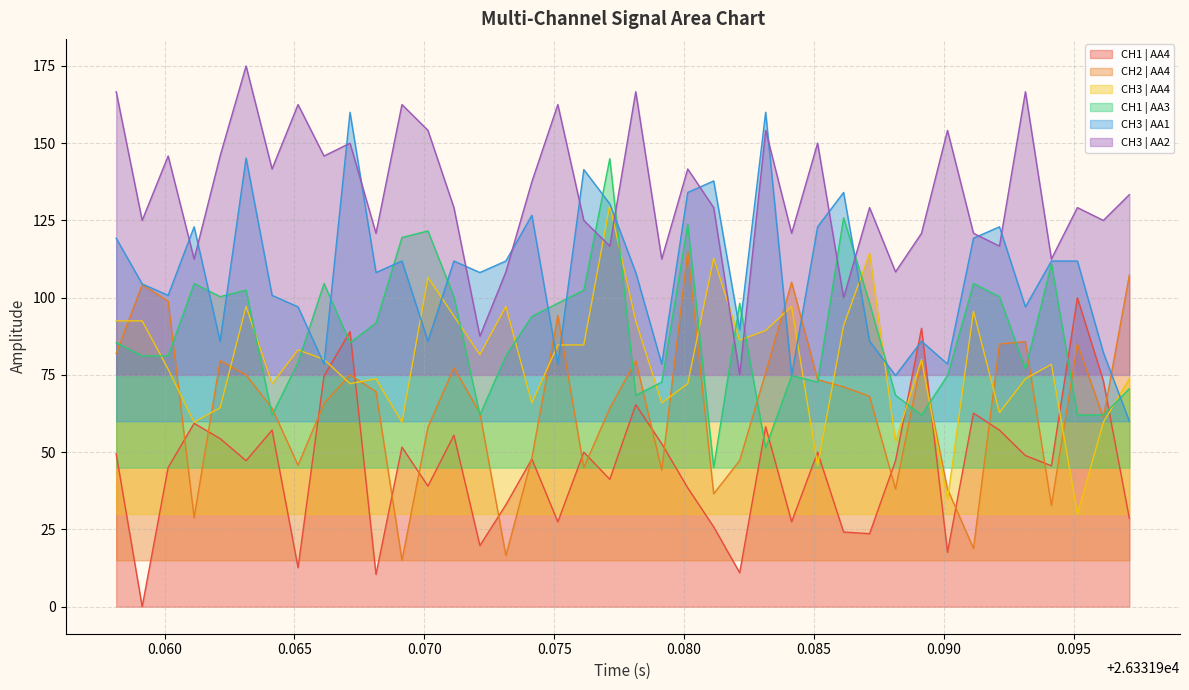

How many lines are shown in the chart?

6